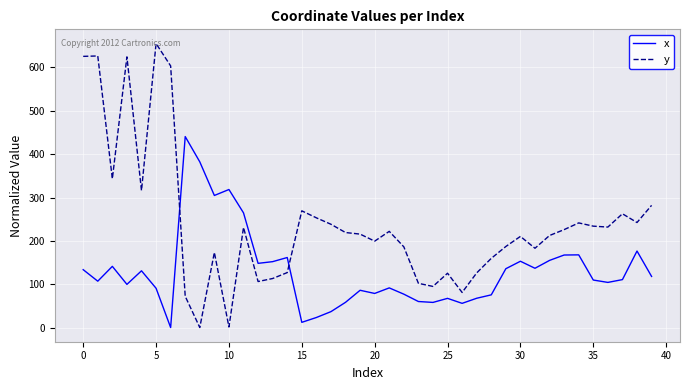

What is the maximum value for x?

440.6